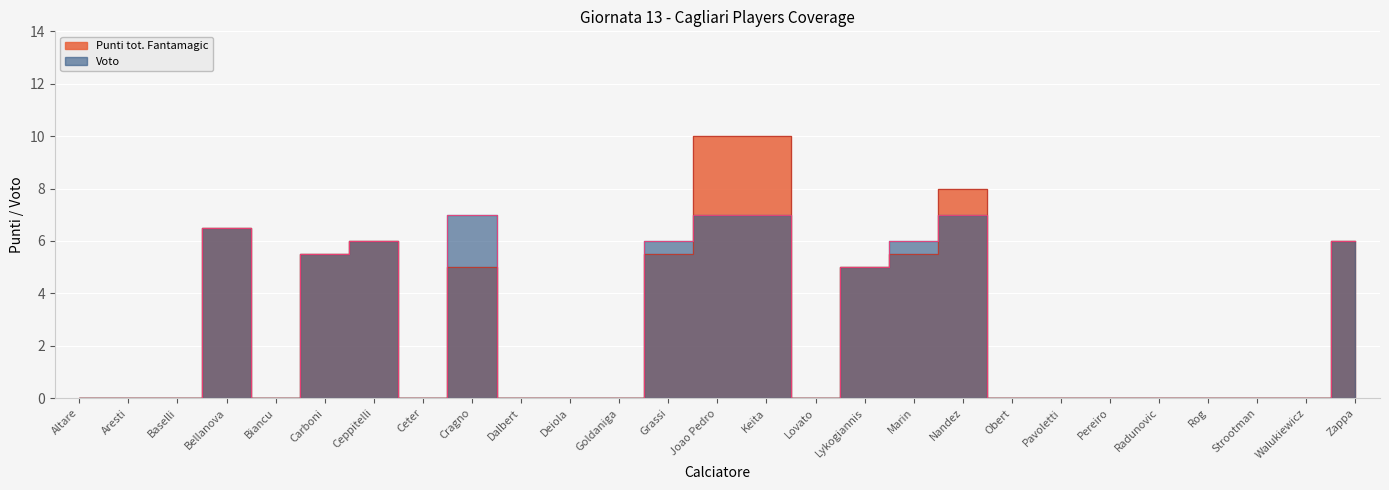

What is the average value of the Voto series?

2.6